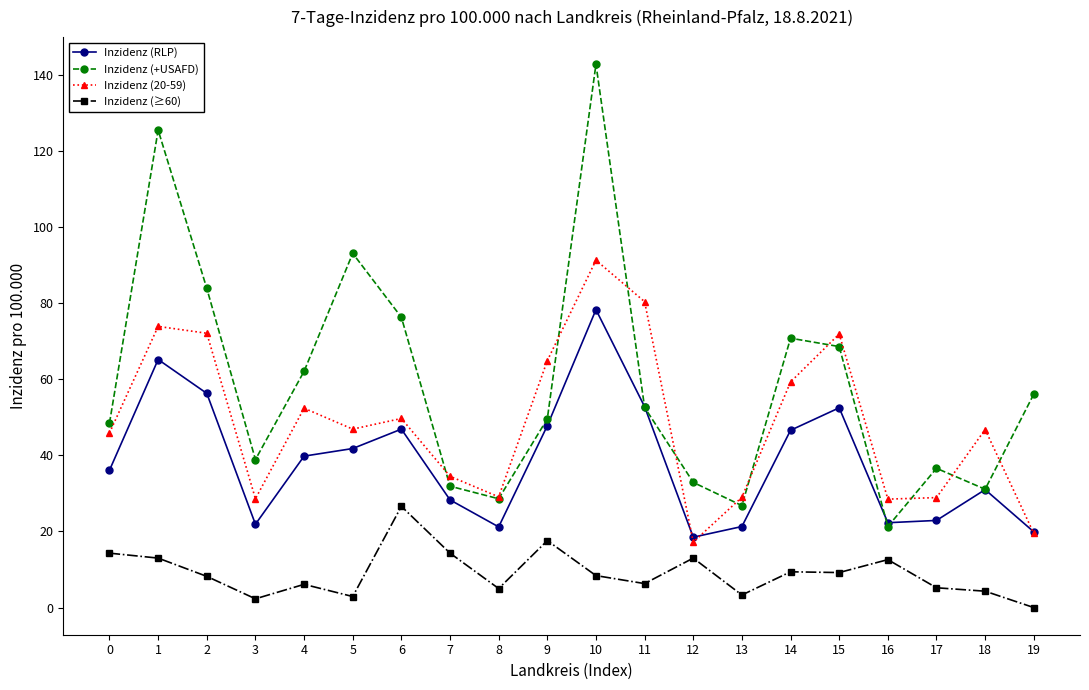

What is the maximum value shown in the chart?

142.8